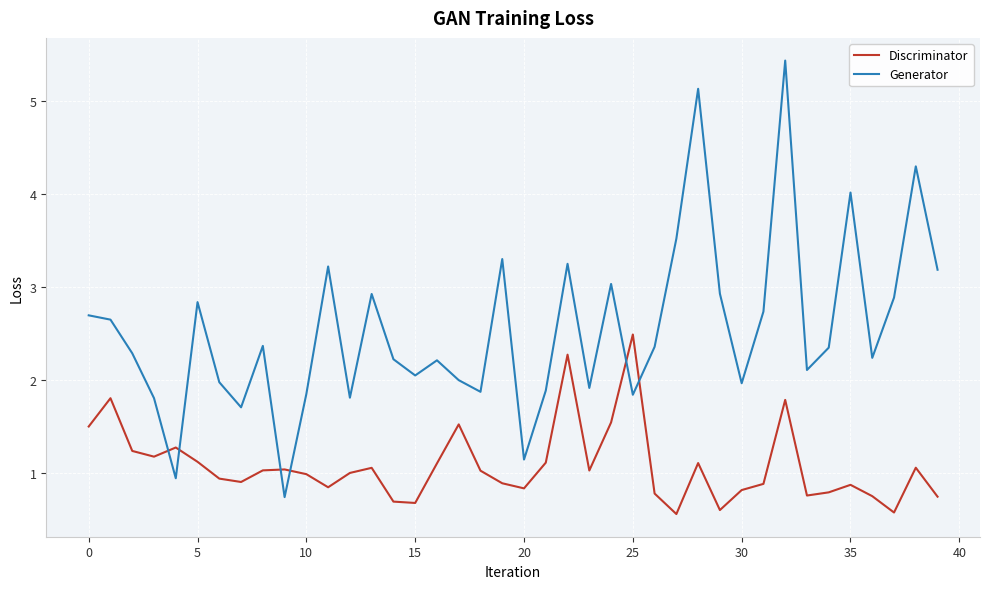

Rank the series by their maximum value, from highest to lowest.

Generator, Discriminator